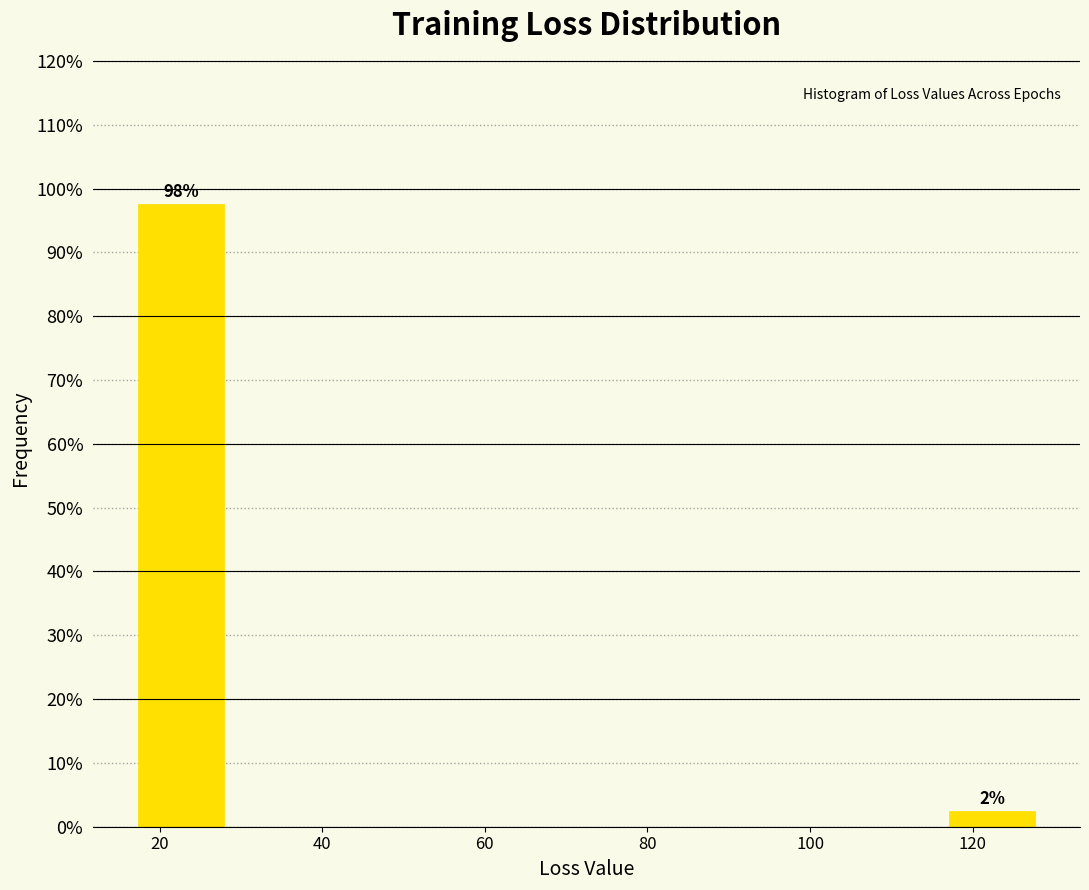

Over which range of the x-axis is the bar tallest?

18 to 28